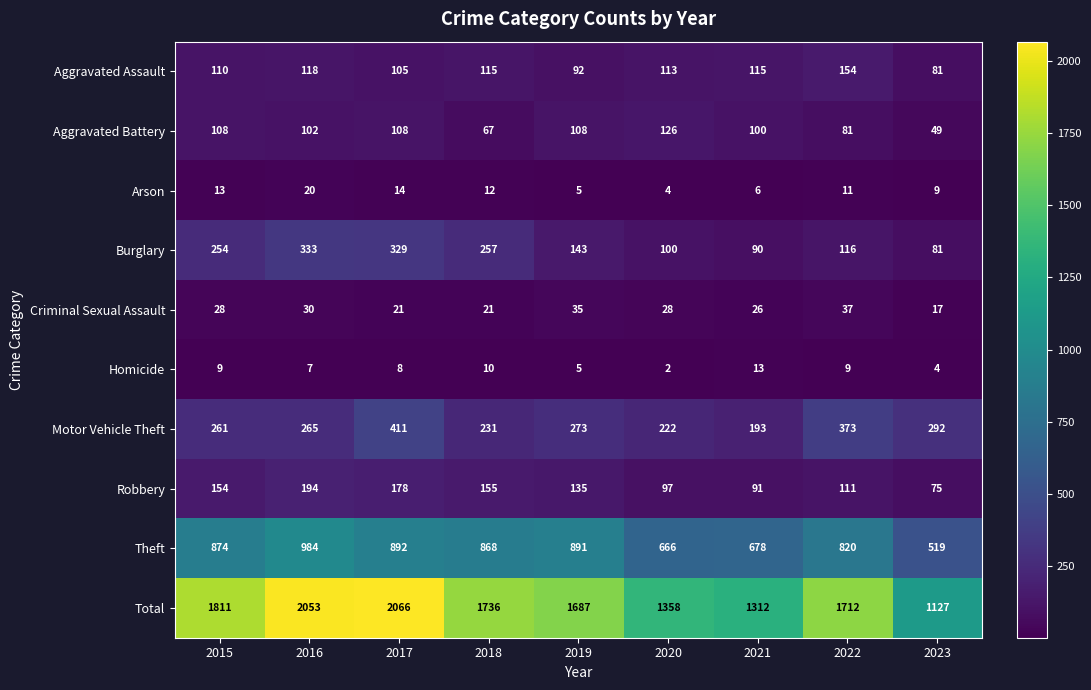

Count the number of data series in this chart.

10